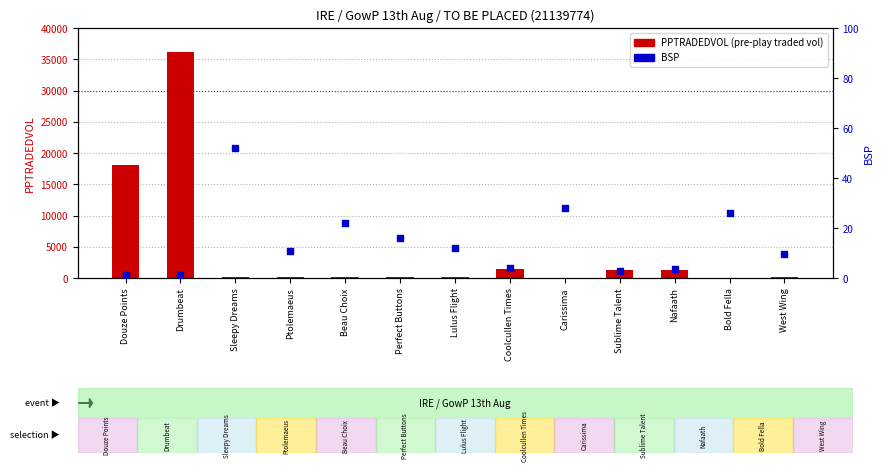

Which series reaches the maximum Y coordinate?

PPTRADEDVOL (pre-play traded vol)